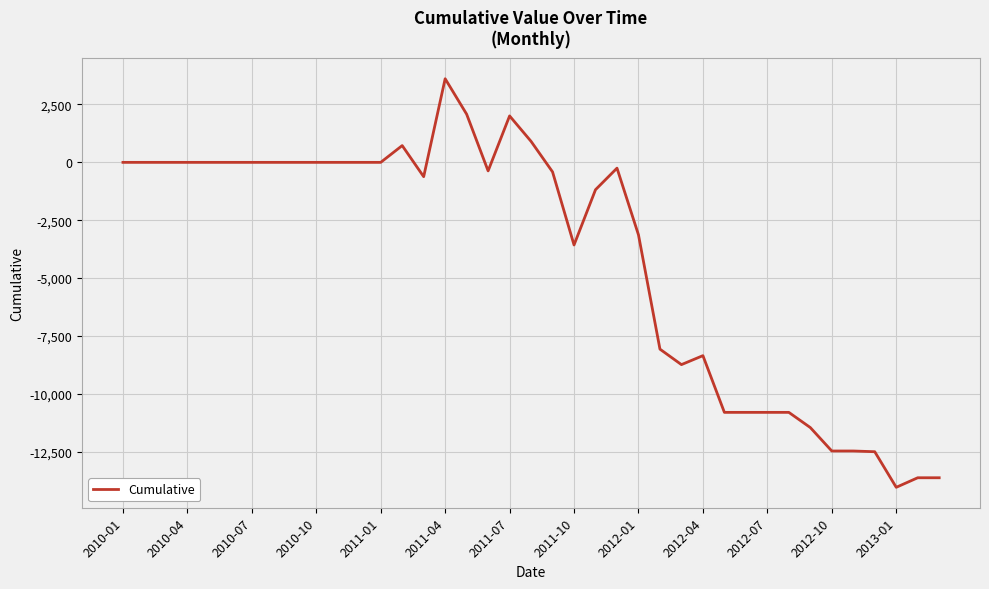

What is the smallest value displayed?

-14037.5